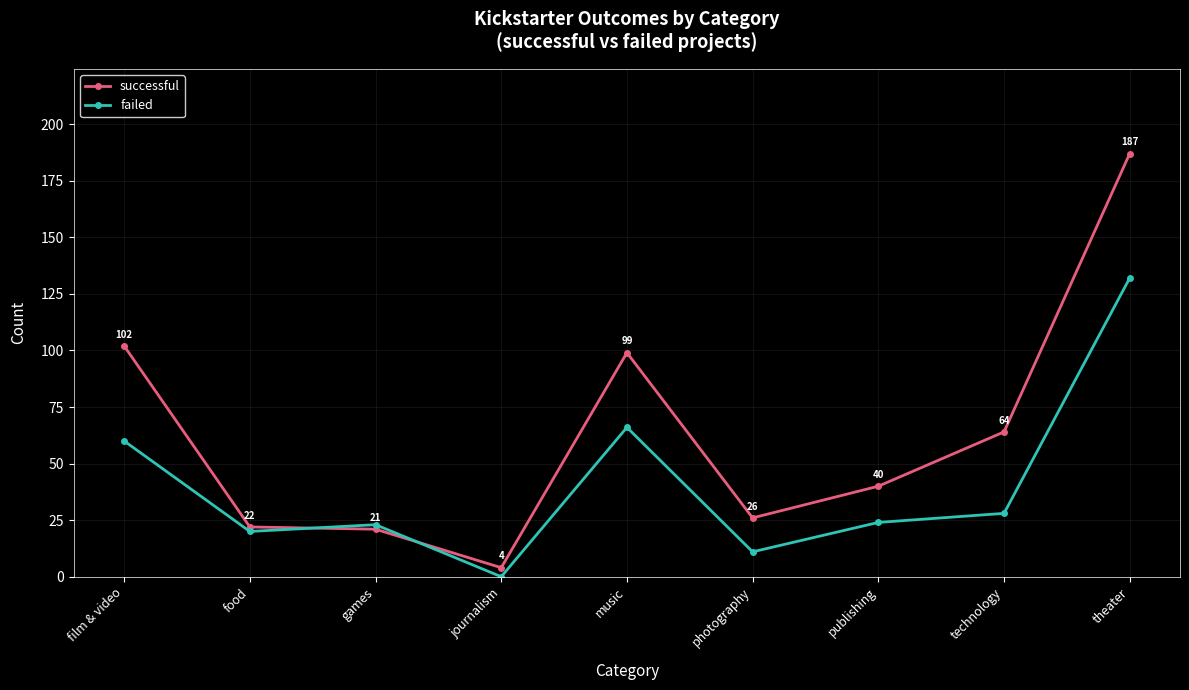

What is the sum of the successful values at journalism and publishing?

44